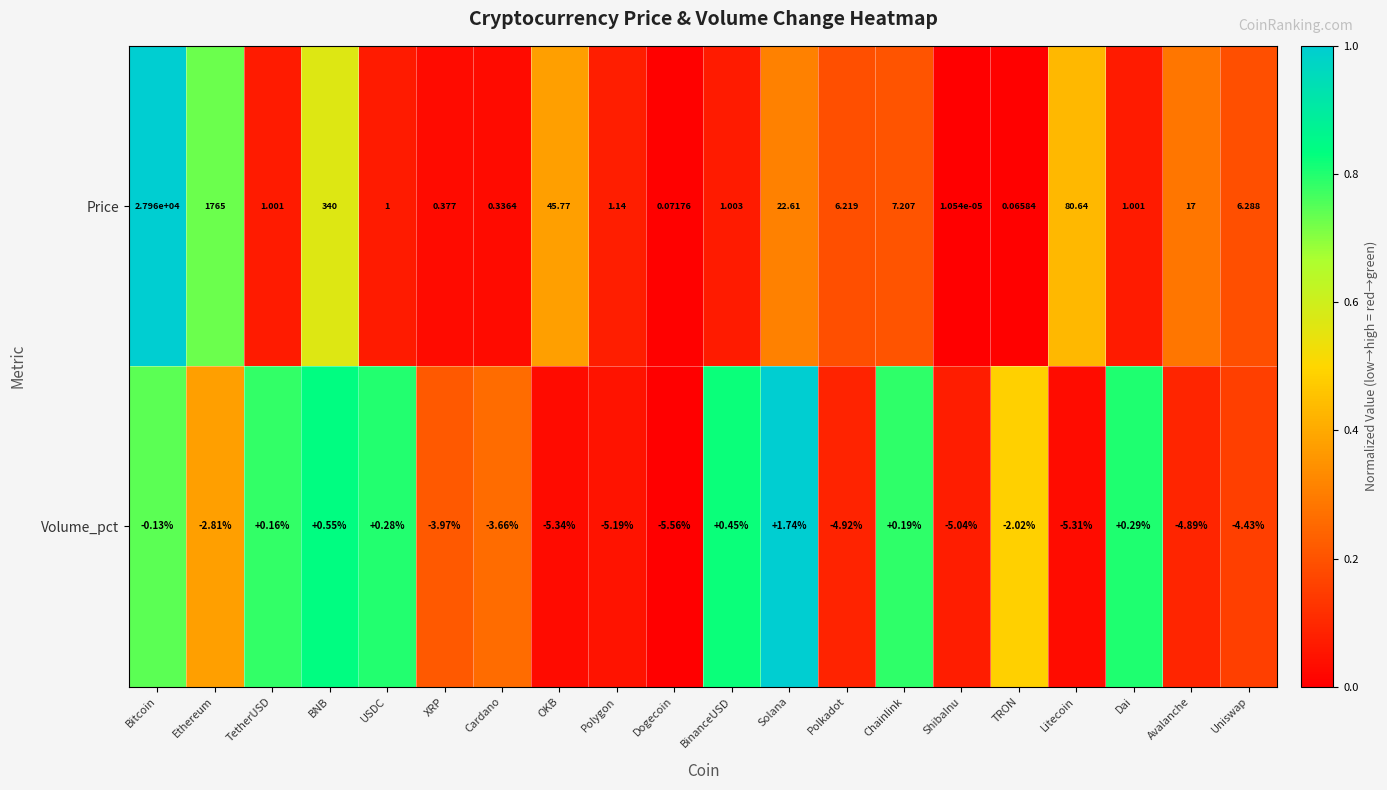

How many distinct data groups are displayed?

2